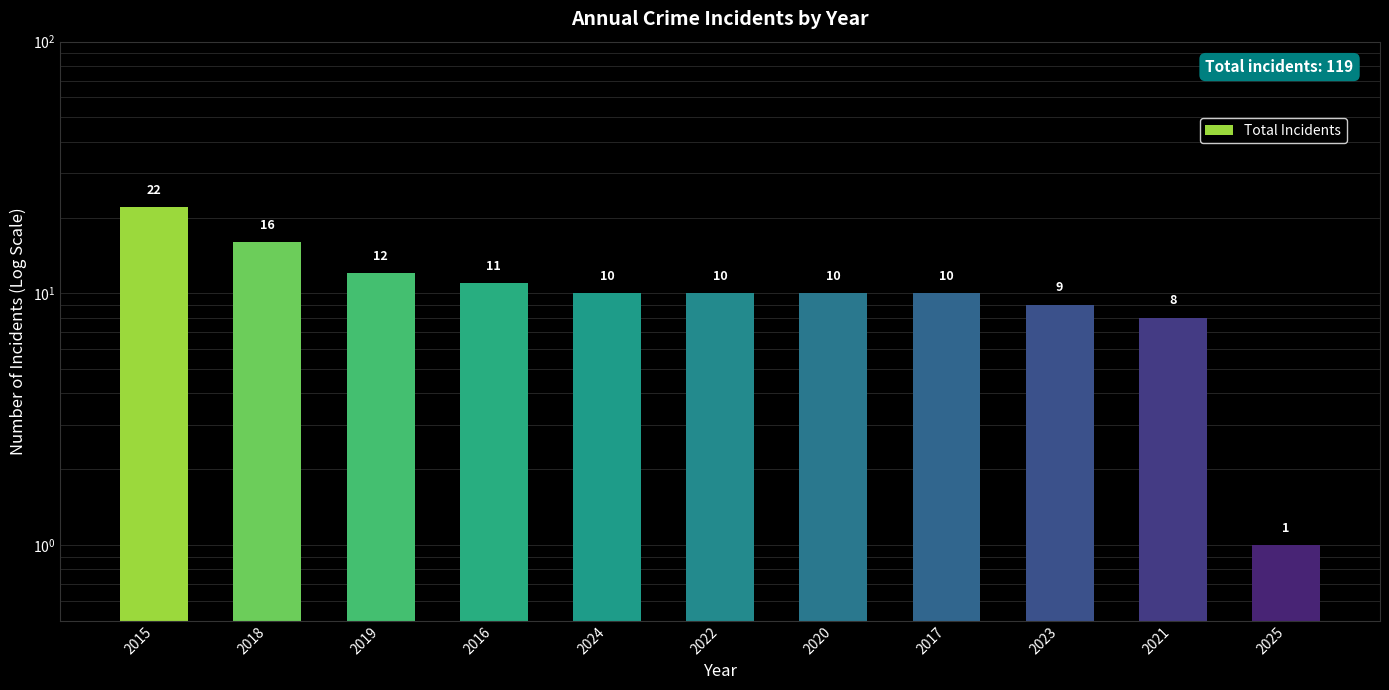

How many values exceed 10?

4